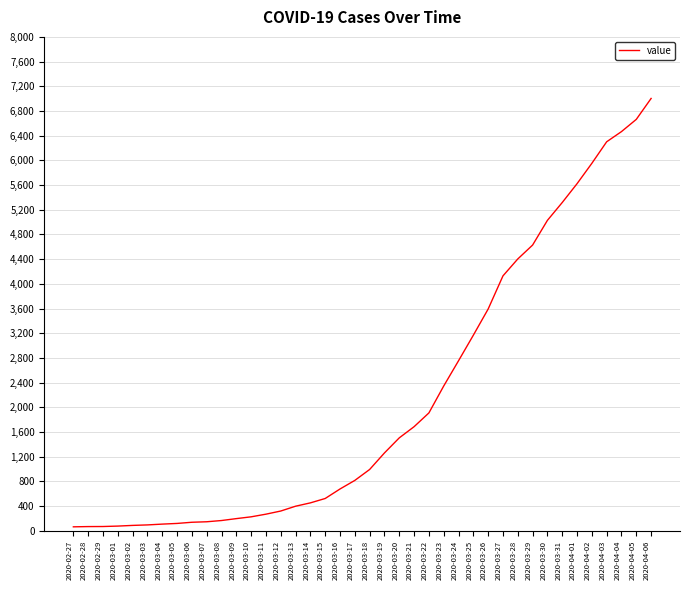

Is it true that the value at 2020-03-09 is 197?

True